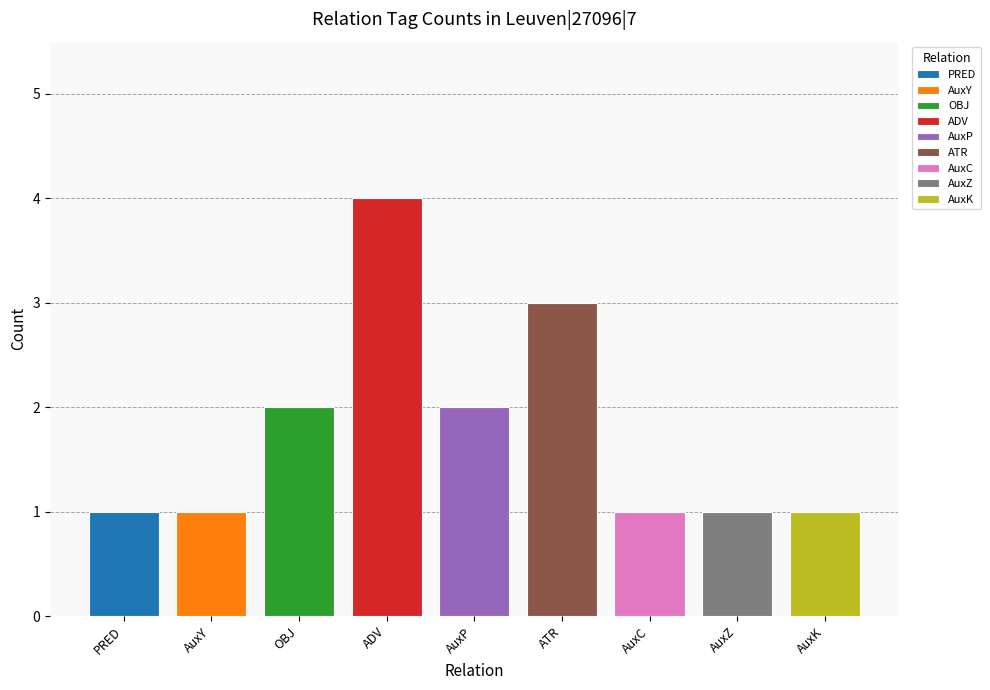

What is the value of the 8th bar from the left?

1